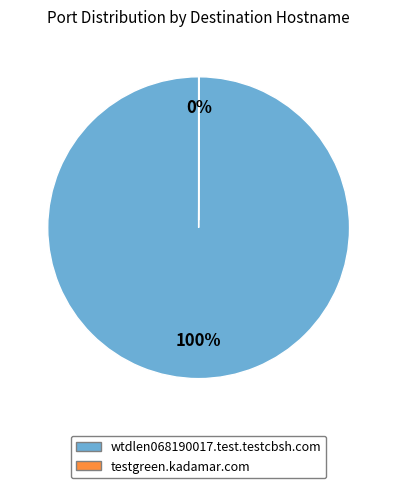

True or false: wtdlen068190017.test.testcbsh.com accounts for 100% of the total.

True